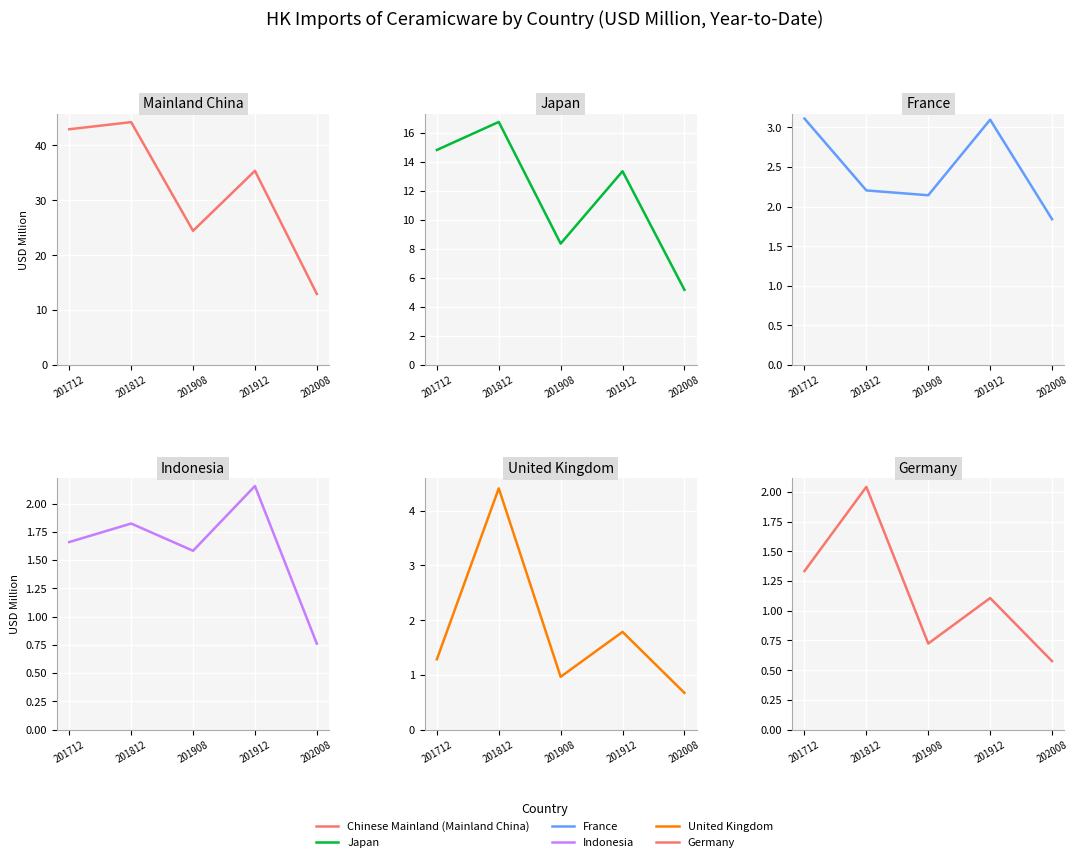

Which series has the widest spread of values?

Chinese Mainland (Mainland China)